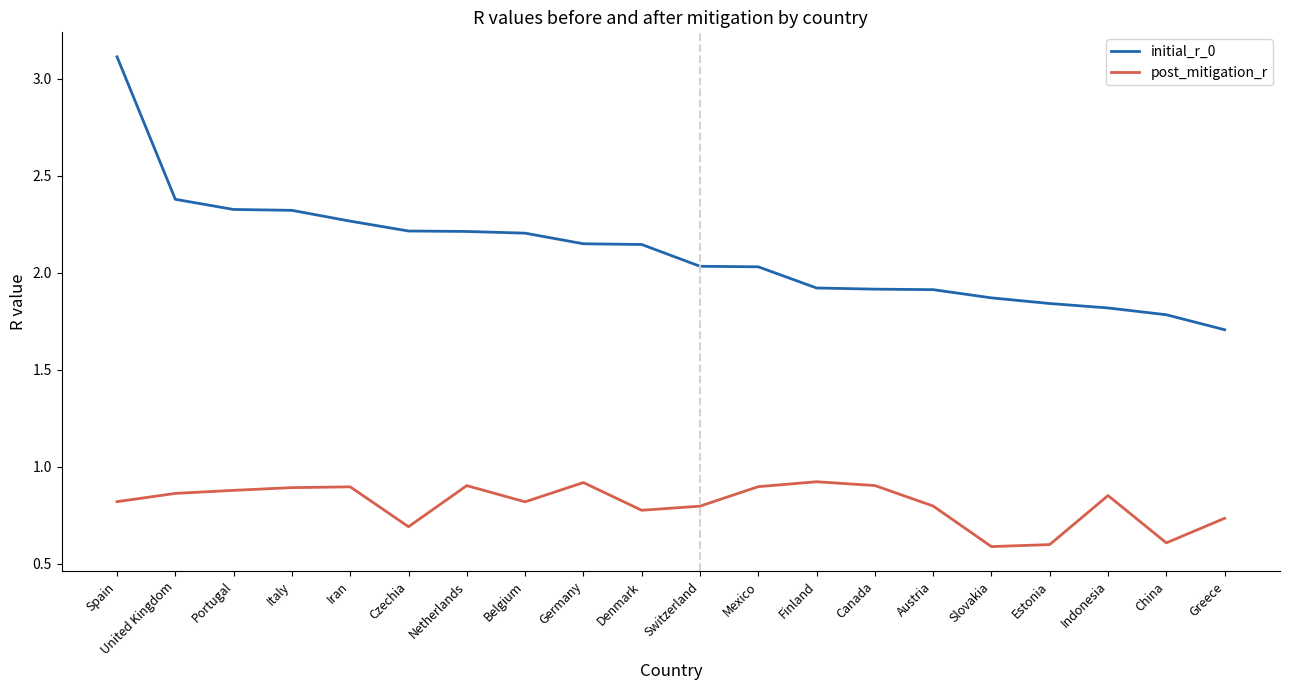

What is the minimum value for initial_r_0?

1.7